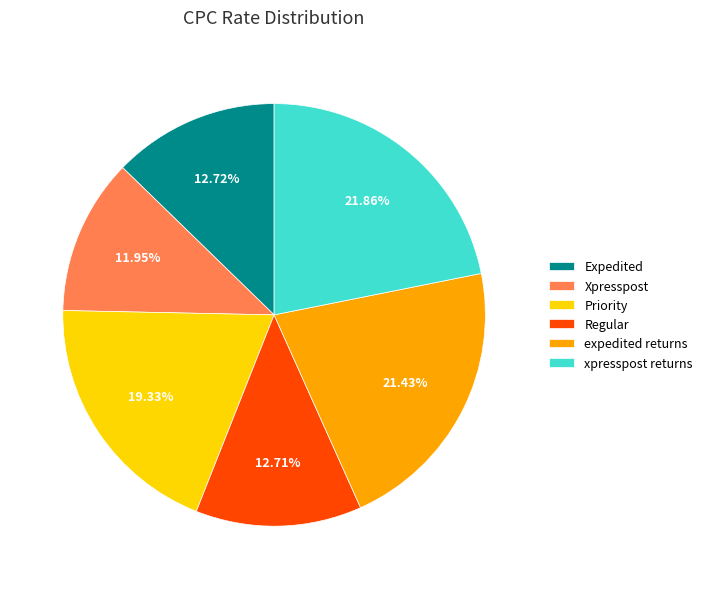

To the nearest percent, what is the average slice percentage?

17%